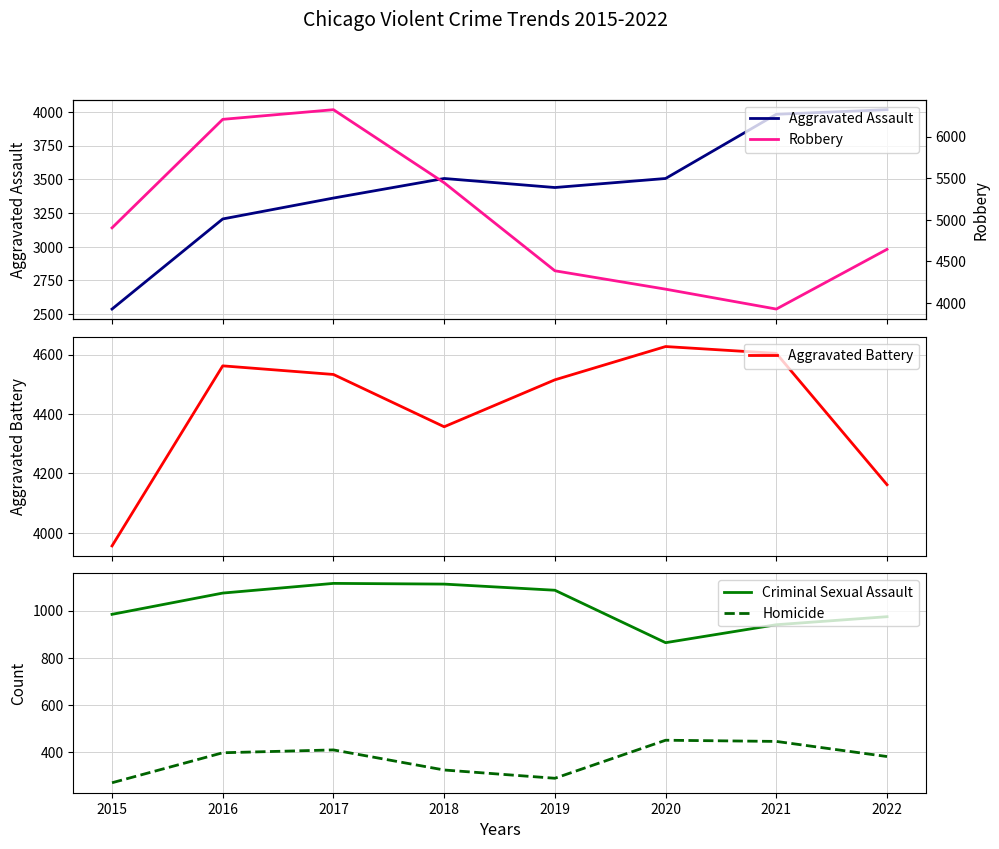

True or false: Robbery has a value of 4387 at 2019.

True